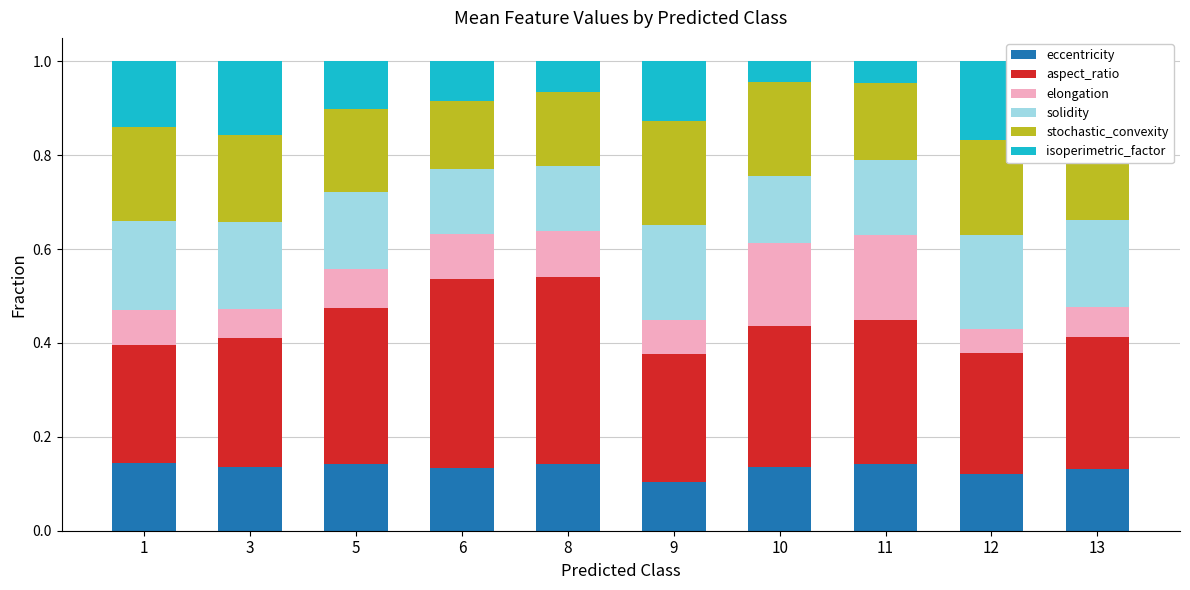

What is the total value across all series at 1?

1.0